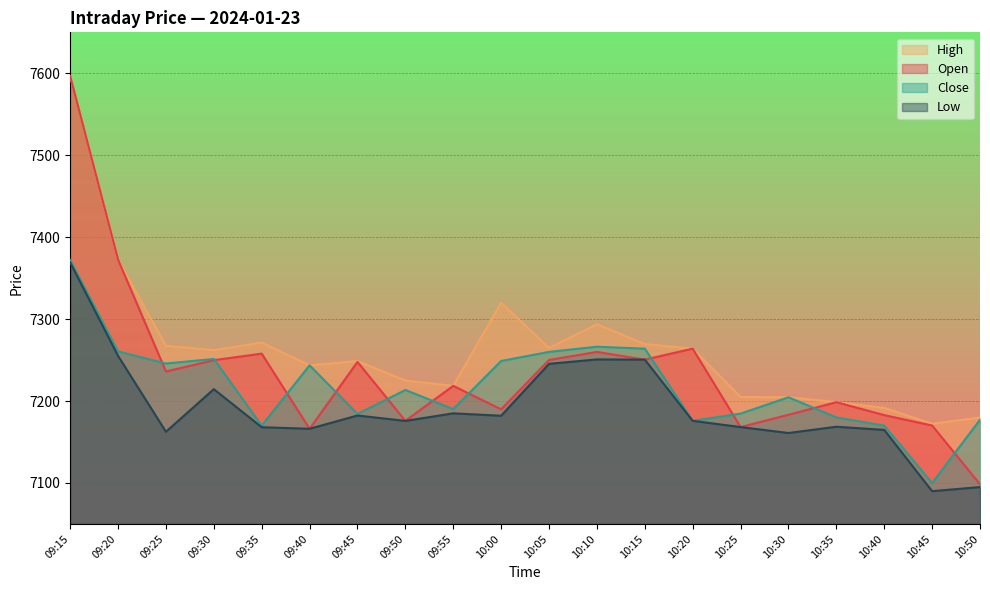

What is the sum of the Low values at 10:10 and 10:05?

14496.2